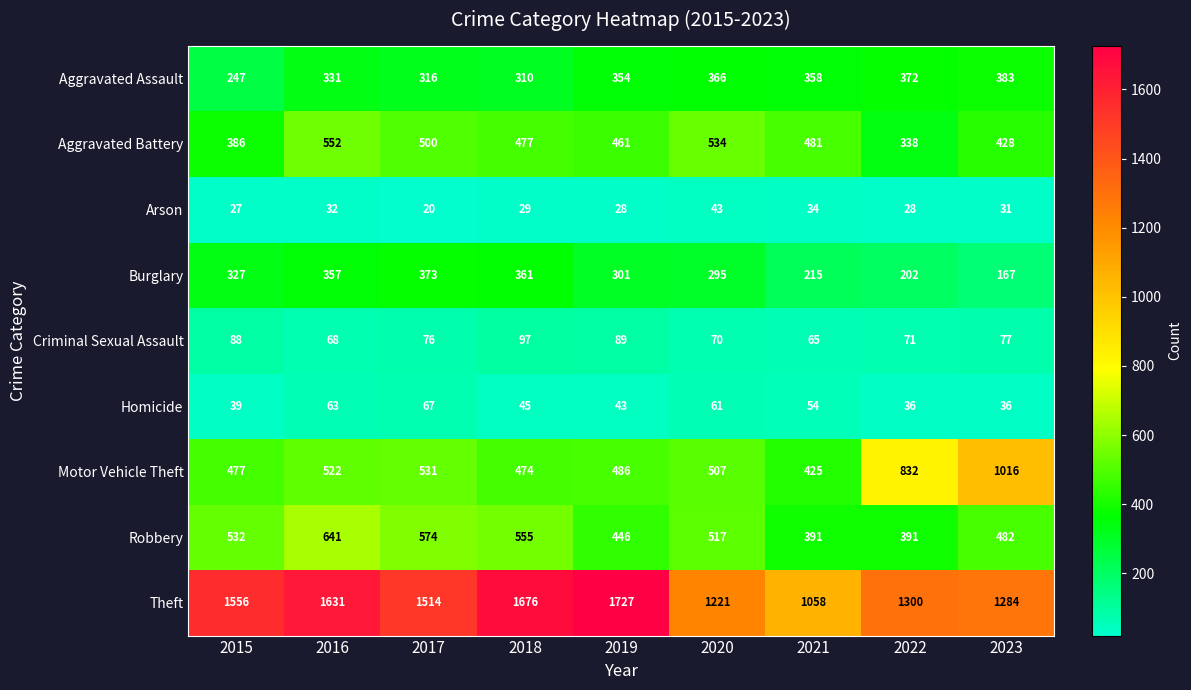

True or false: Burglary has a value of 130 at 2022.

False